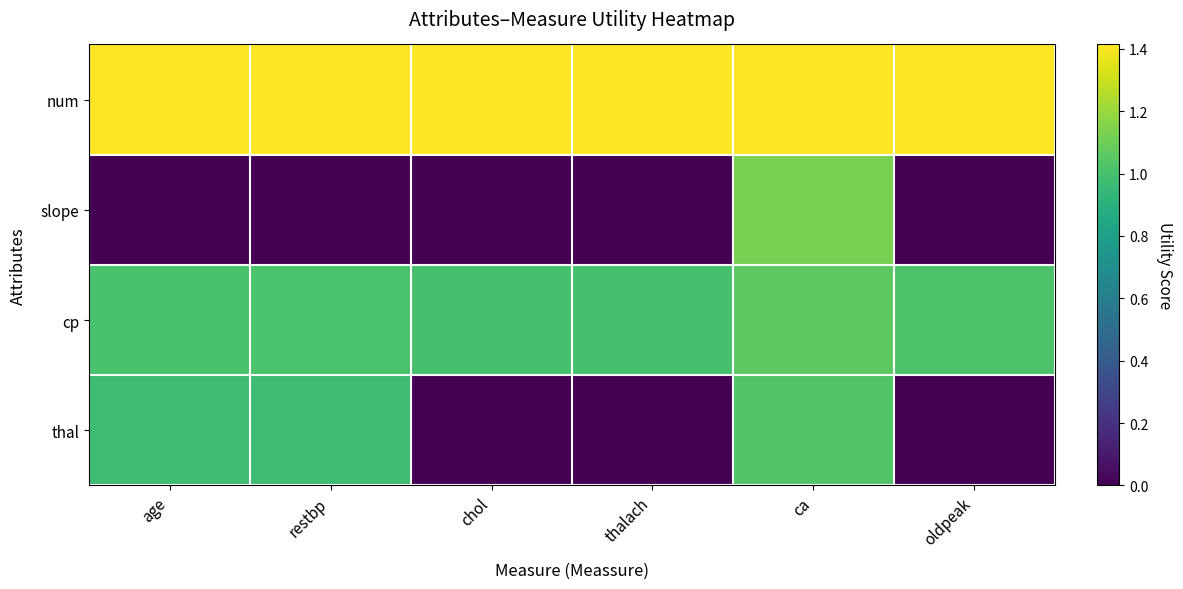

Which series has the largest range (max minus min)?

slope